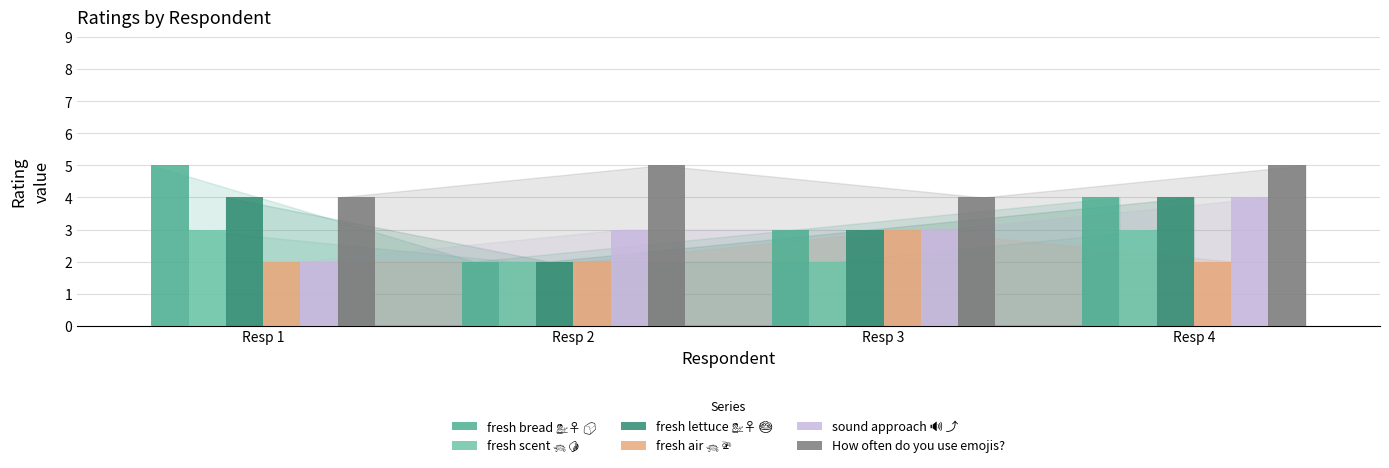

Which series has the largest total across all categories?

How often do you use emojis?